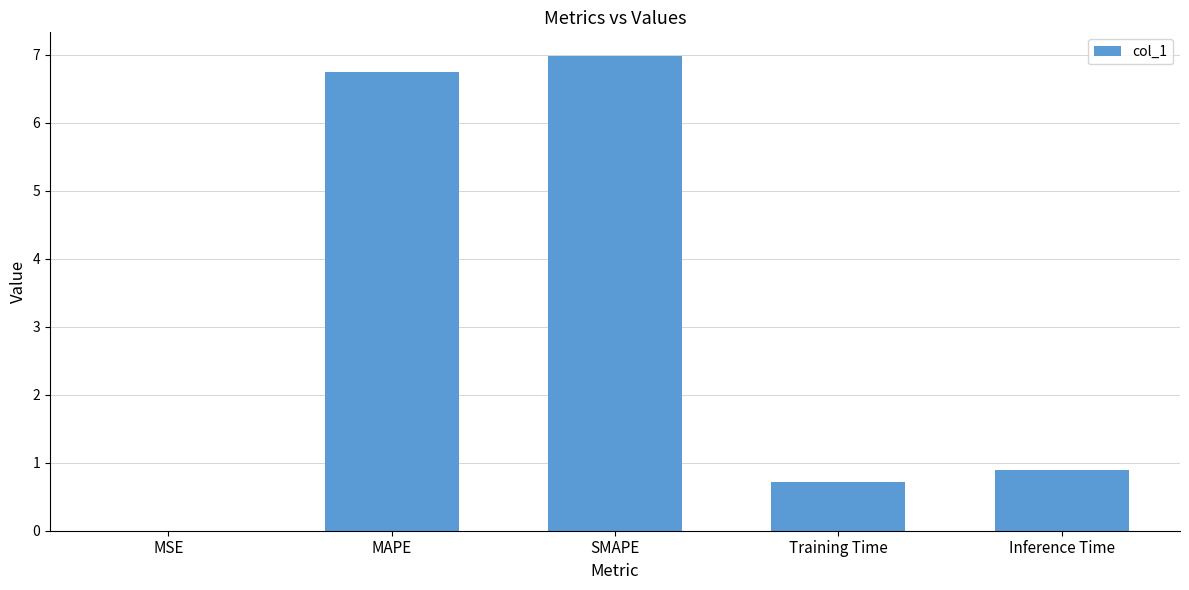

Which label corresponds to the largest value in the chart?

SMAPE